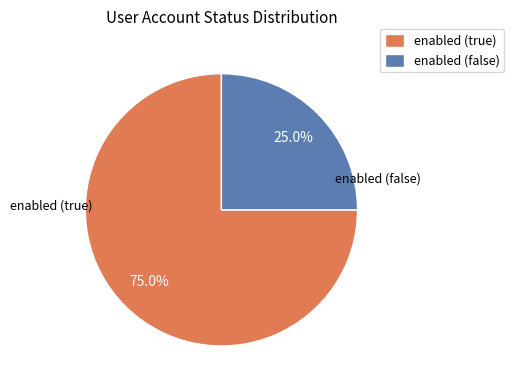

To the nearest percent, what is the difference between the enabled (false) and enabled (true) slice percentages?

50%